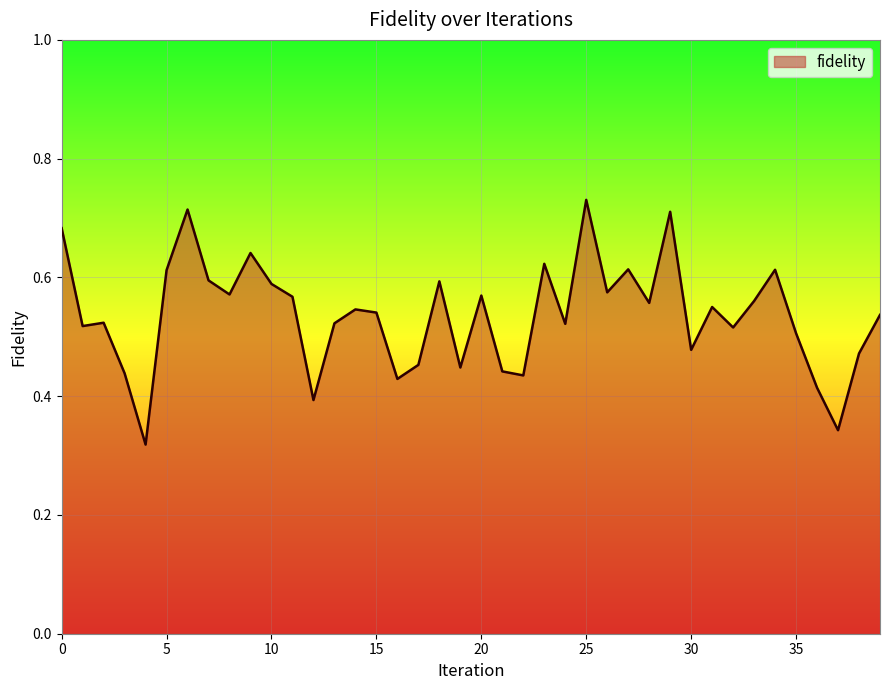

Does the chart have visible grid lines?

Yes